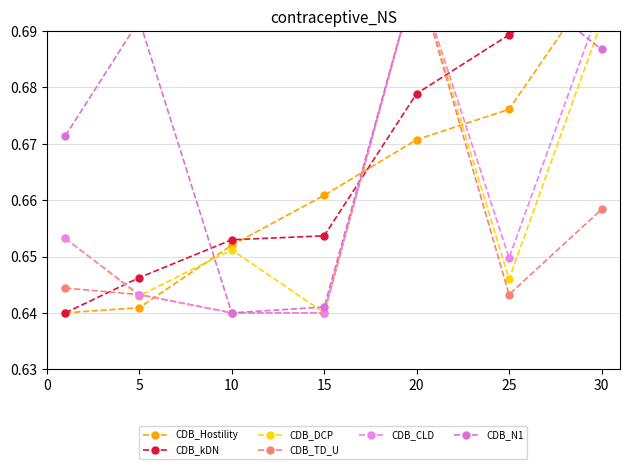

The value of CDB_CLD at 5 is 0.6. True or false?

True